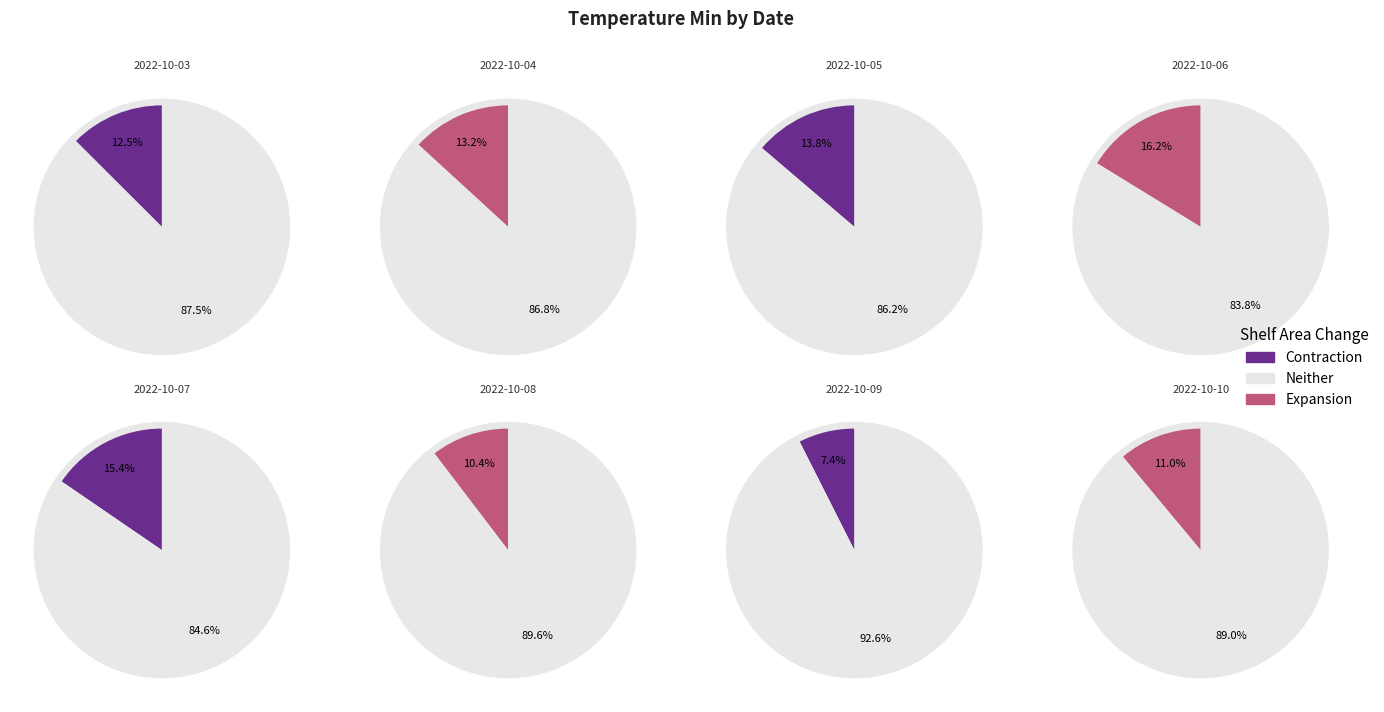

Do 2022-10-05 and 2022-10-10 together represent more than half of the pie?

No